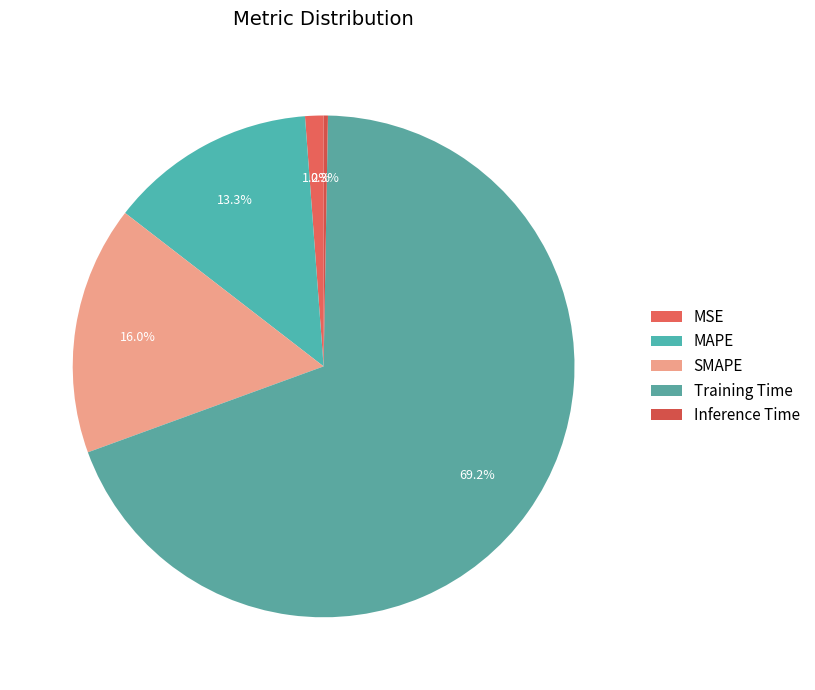

To the nearest percent, what is the average slice percentage?

20%